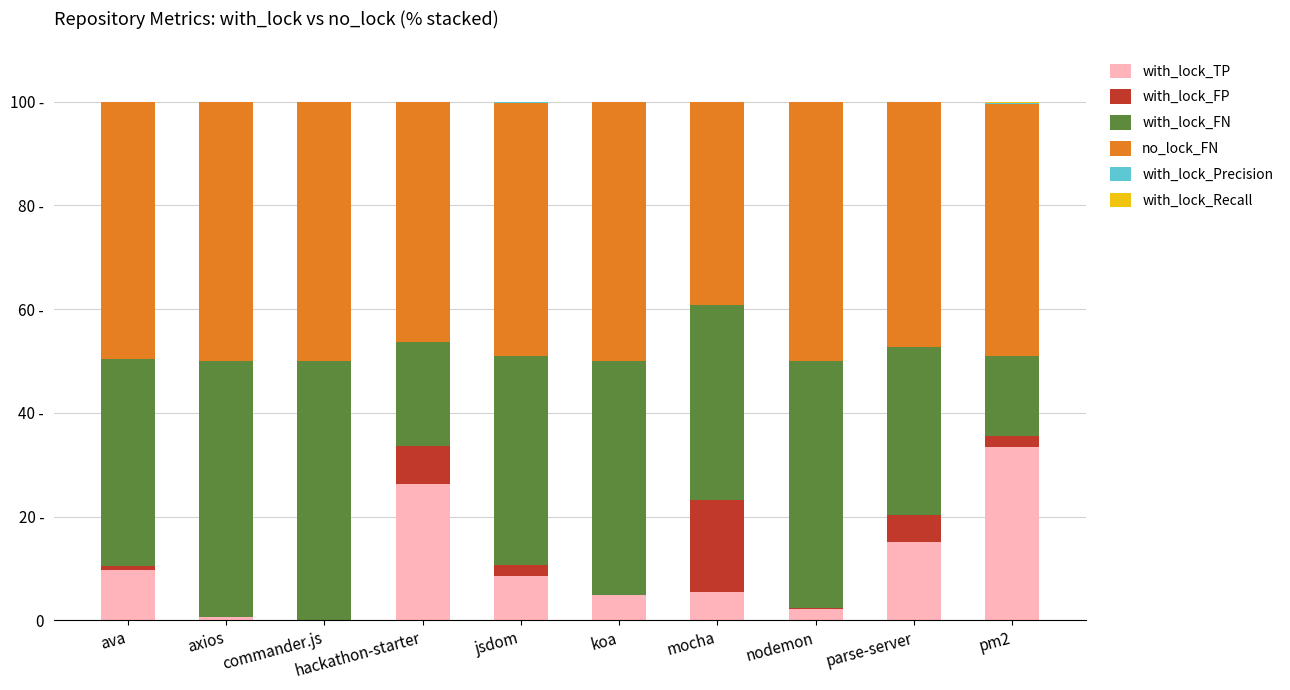

Between pm2 and koa, which is larger?

pm2